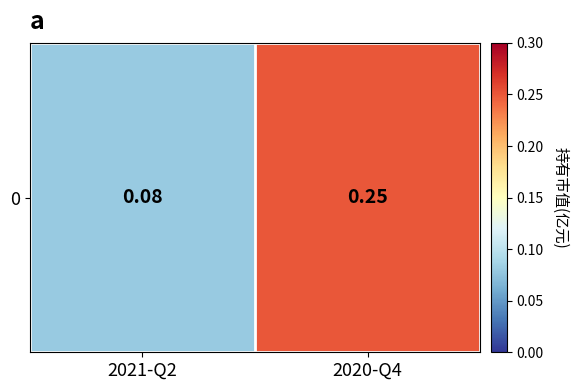

Reading left to right, list all the values displayed in this chart.

2021-Q2=0.1	2020-Q4=0.2